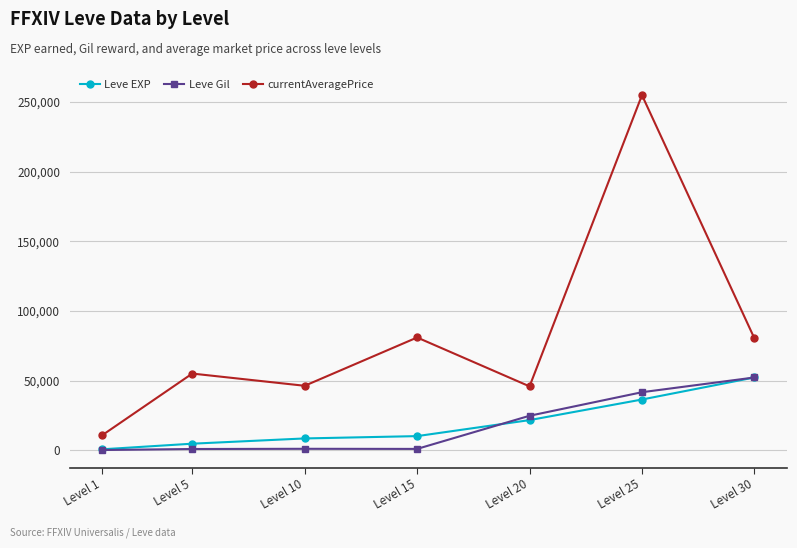

What is the value of the Leve Gil point at the 7th from the left?

52220